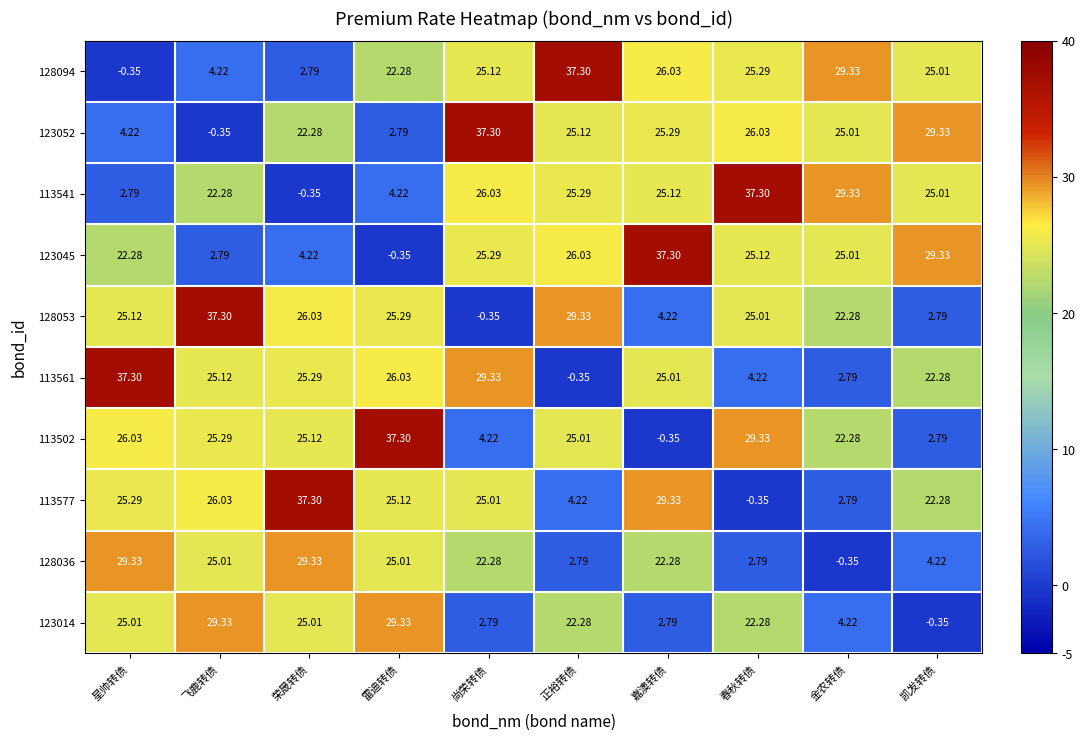

Is the value of 123014 at 荣晟转债 greater than the value of 123052 at 正裕转债?

No